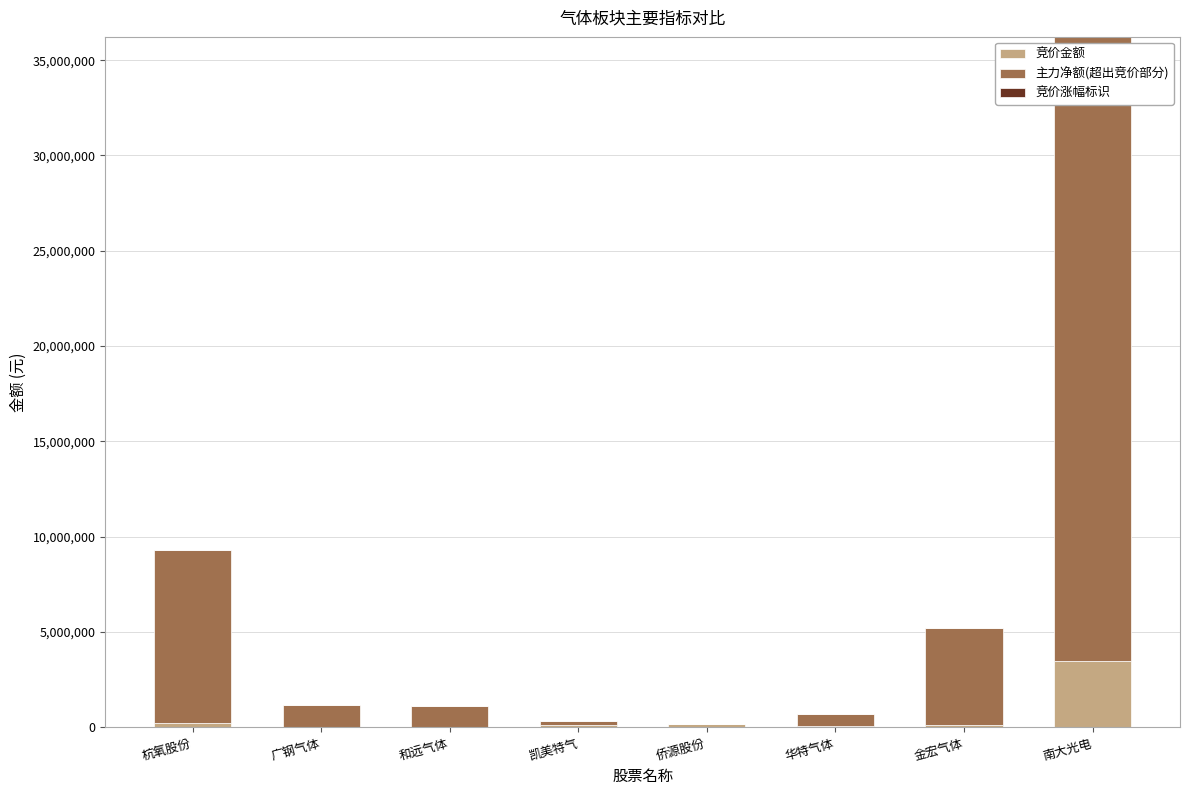

What is the highest value of the 竞价金额 series?

3491250.0